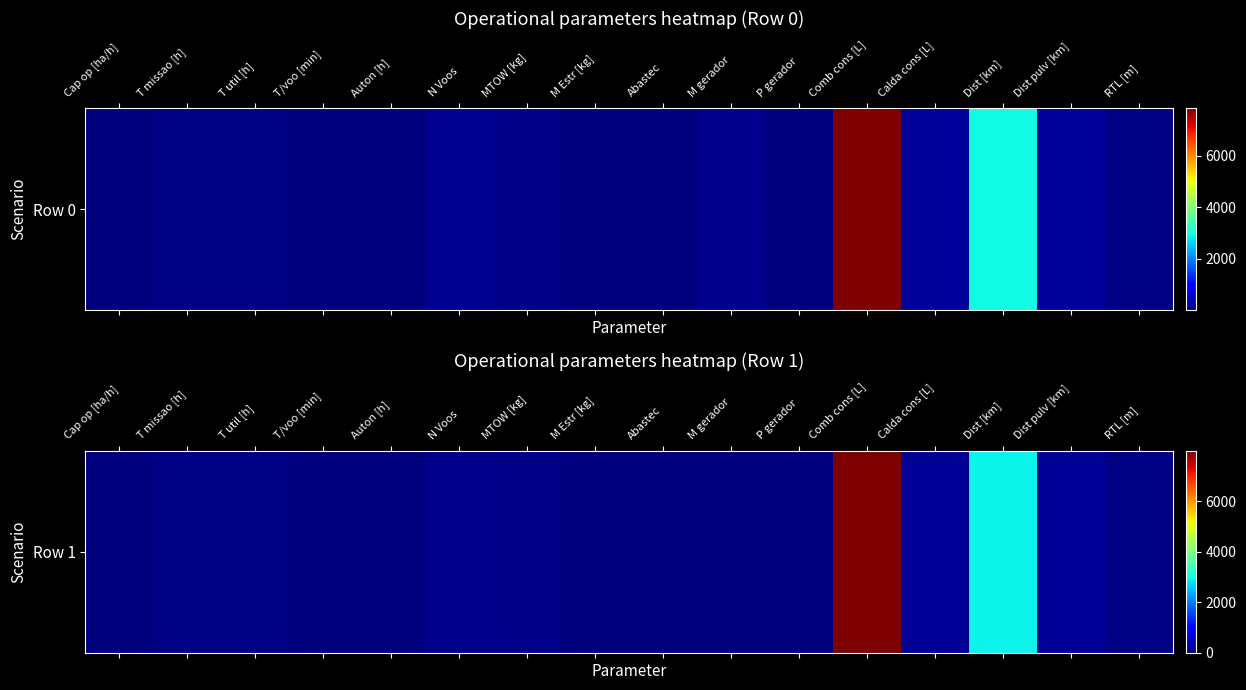

Reading right to left, transcribe all the data shown in this chart.

58.0	171.9	2924.0	185.4	7994.4	7.0	0.0	2.0	28.9	62.9	118.0	0.6	17.8	35.1	38.5	2.6